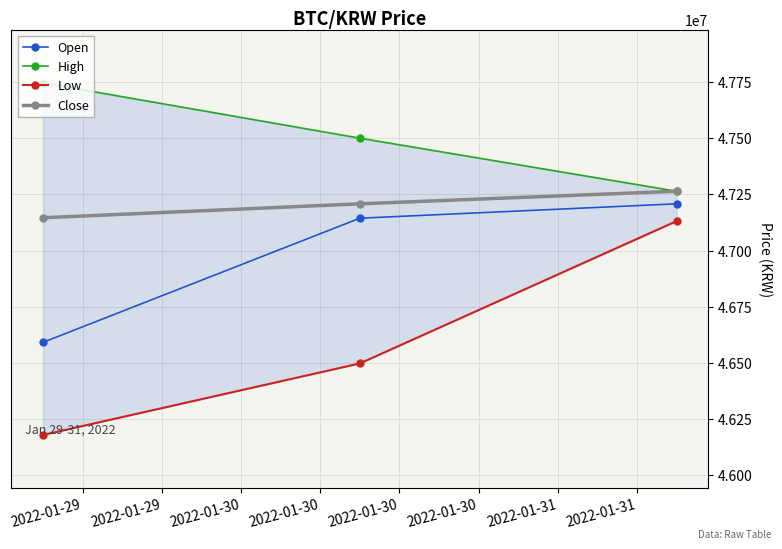

How many values in the Open series exceed 47144000?

1